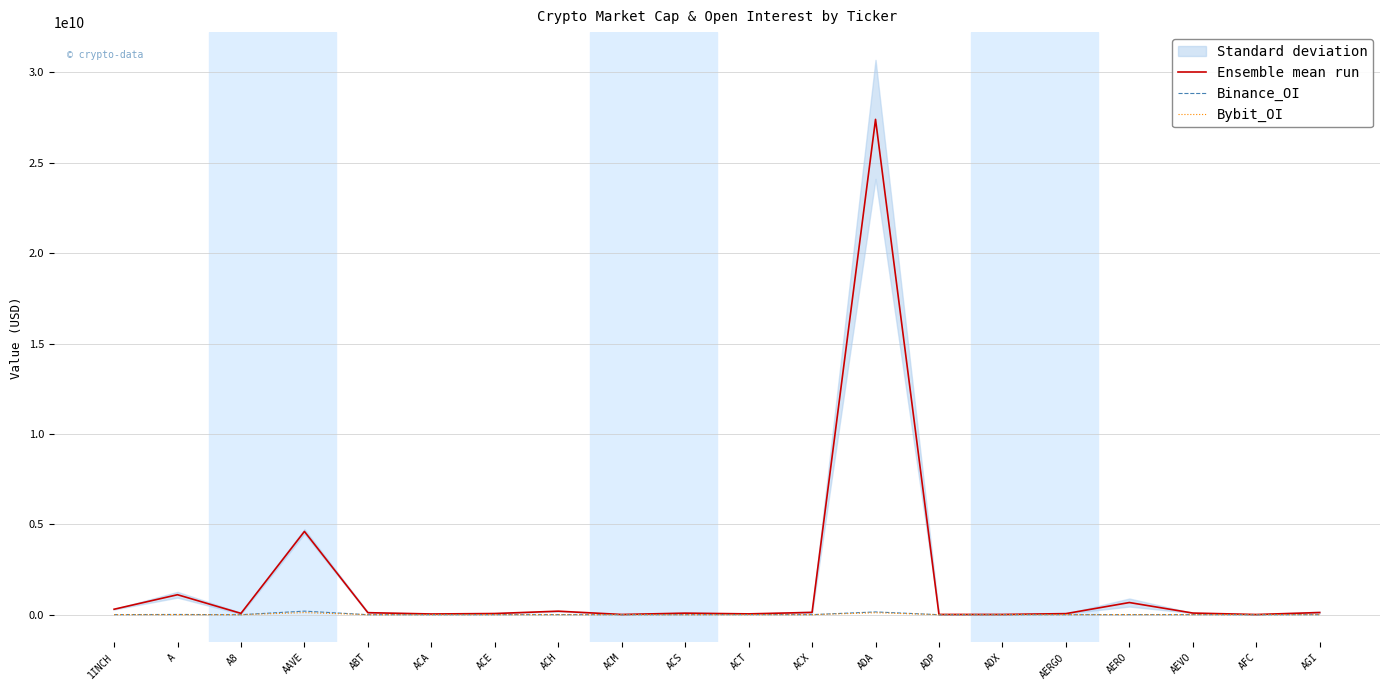

Reading right to left, what are all the values shown in this chart?

Ensemble mean run: AGI=120470586.0	AFC=9787891.5	AEVO=90835983.5	AERO=672784451.3	AERGO=59153572.0	ADX=13498168.6	ADP=13563885.8	ADA=27403215482.7	ACX=127872952.9	ACT=45320575.9	ACS=85147155.9	ACM=12048138.5	ACH=194382234.0	ACE=64446772.5	ACA=39667013.9	ABT=111595258.8	AAVE=4605317425.4	A8=73424689.5	A=1104644380.1	1INCH=301057941.1
Binance_OI: AGI=0.0	AFC=0.0	AEVO=3752193.0	AERO=4508565.0	AERGO=0.0	ADX=0.0	ADP=0.0	ADA=152992569.0	ACX=3221983.0	ACT=5665230.0	ACS=0.0	ACM=0.0	ACH=4540716.0	ACE=2371228.0	ACA=0.0	ABT=0.0	AAVE=197455169.0	A8=0.0	A=12531874.0	1INCH=4368952.0
Bybit_OI: AGI=2771974.0	AFC=0.0	AEVO=3415241.0	AERO=6192829.0	AERGO=6530131.0	ADX=0.0	ADP=0.0	ADA=107288715.0	ACX=480287.0	ACT=1681387.0	ACS=0.0	ACM=0.0	ACH=2612633.0	ACE=833921.0	ACA=0.0	ABT=0.0	AAVE=116354492.0	A8=742364.0	A=3444393.0	1INCH=3429854.0